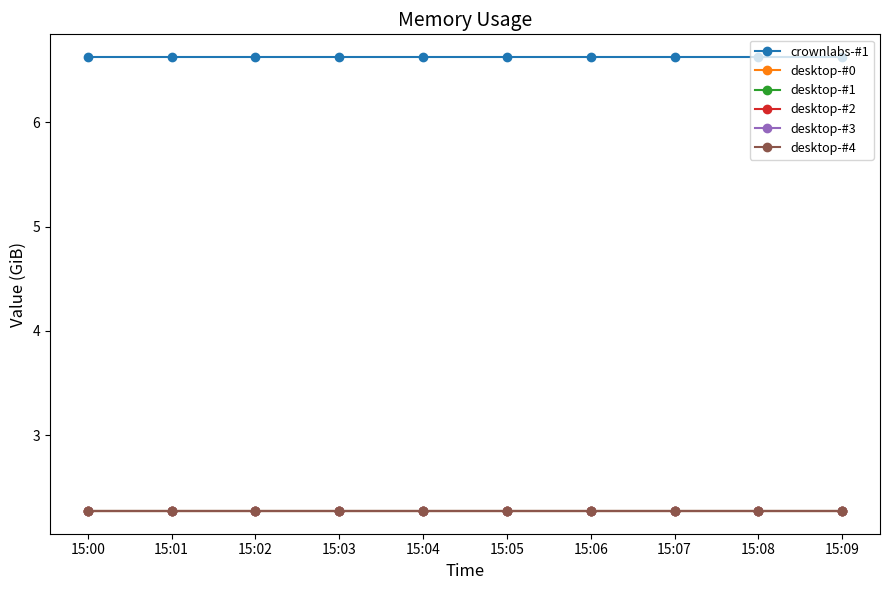

What is the value of the desktop-#0 point at the 10th from the left?

2.3